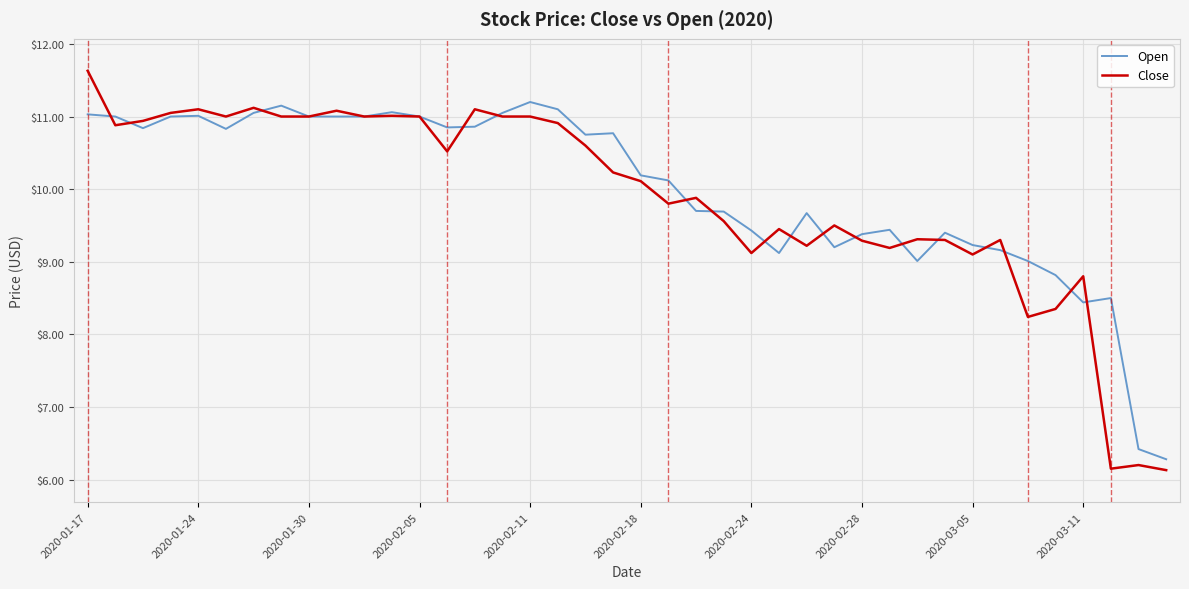

After their last crossing, which series has the higher values: Open or Close?

Open